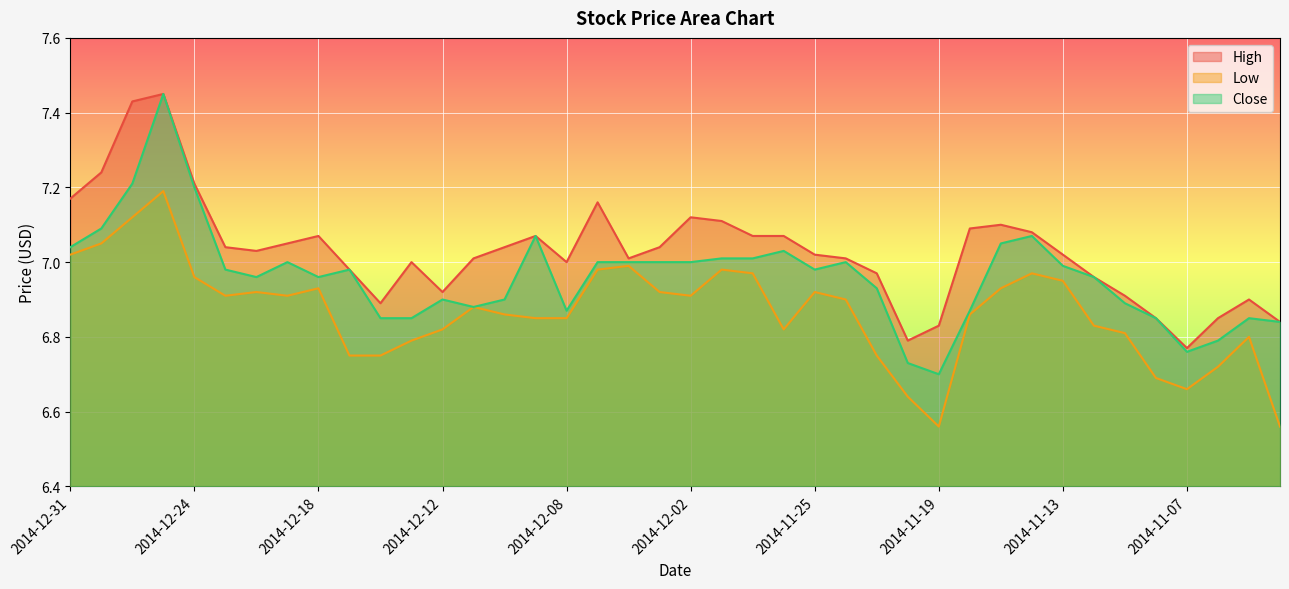

Count the number of categories in the chart.

40